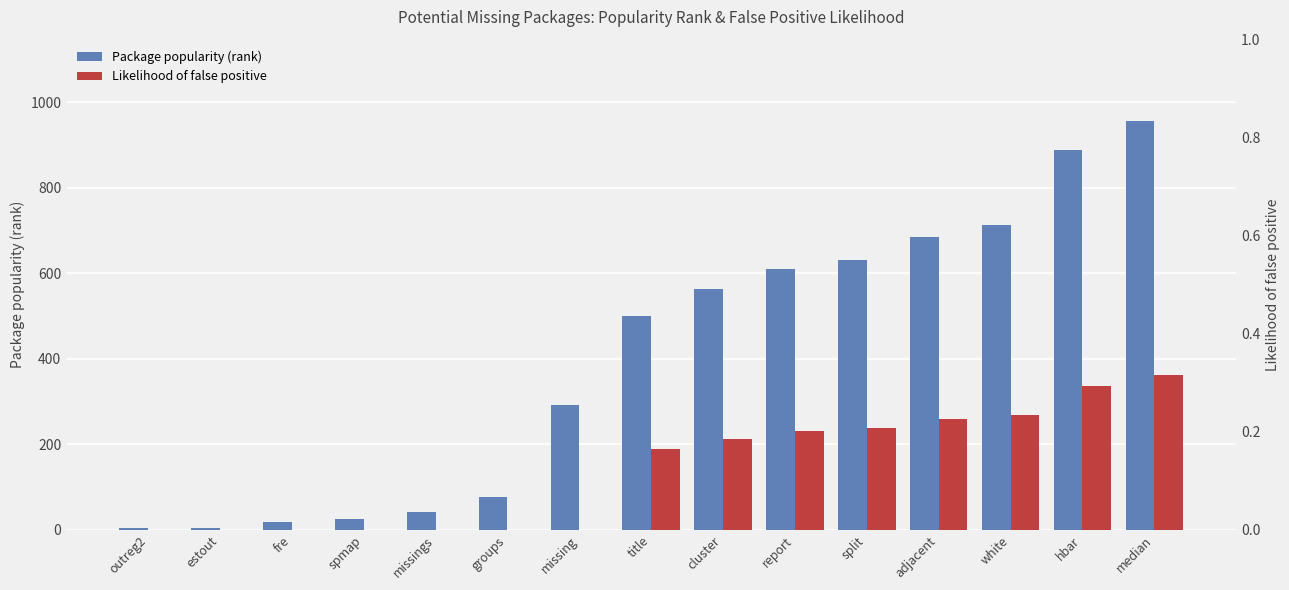

What is the total value across all series at spmap?

26.0